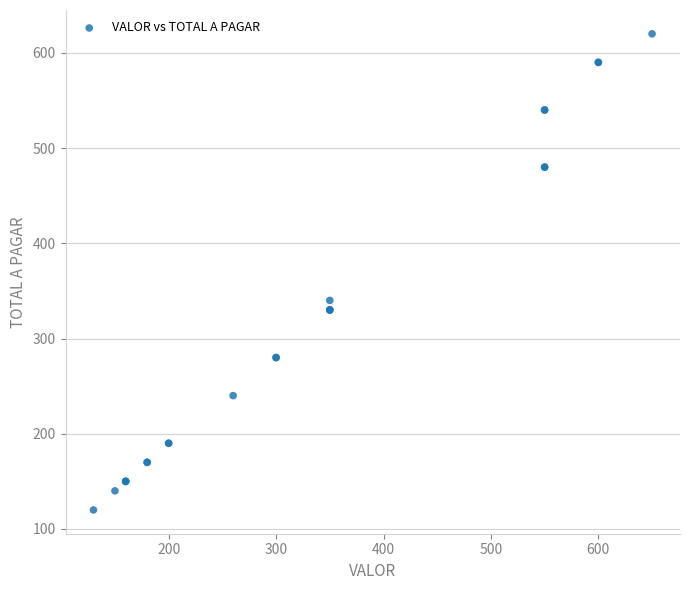

What Y value in the scatter plot is closest to 370?

340